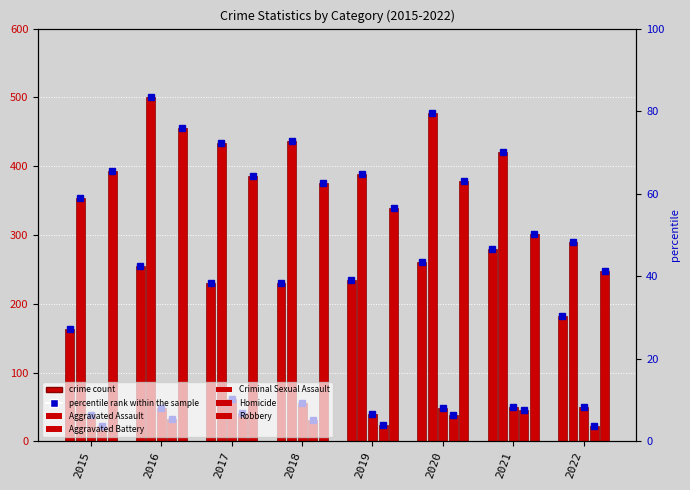

How many series are shown in this chart?

5